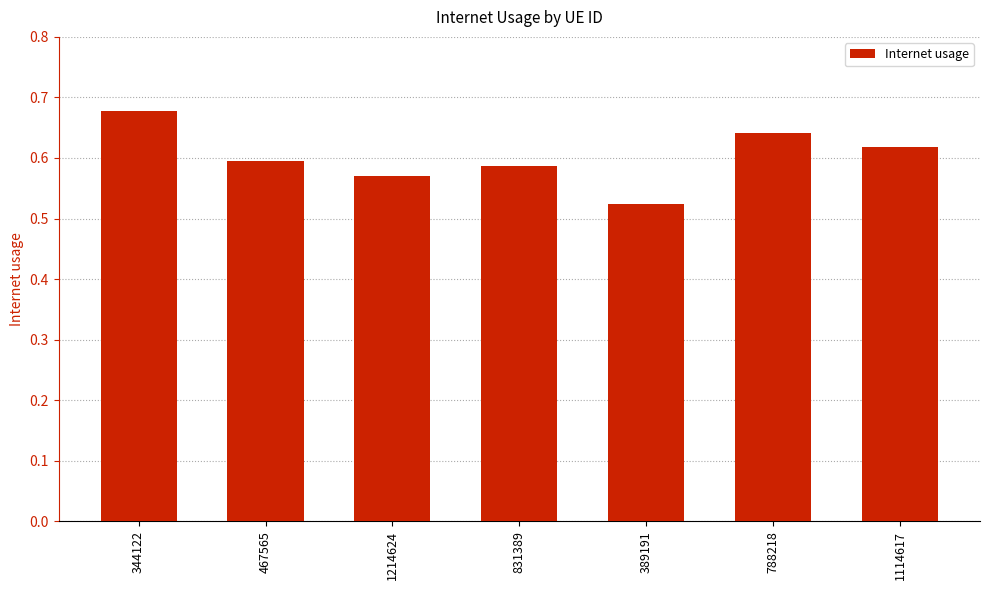

The chart shows a value of 0.6 at 831389. True or false?

True